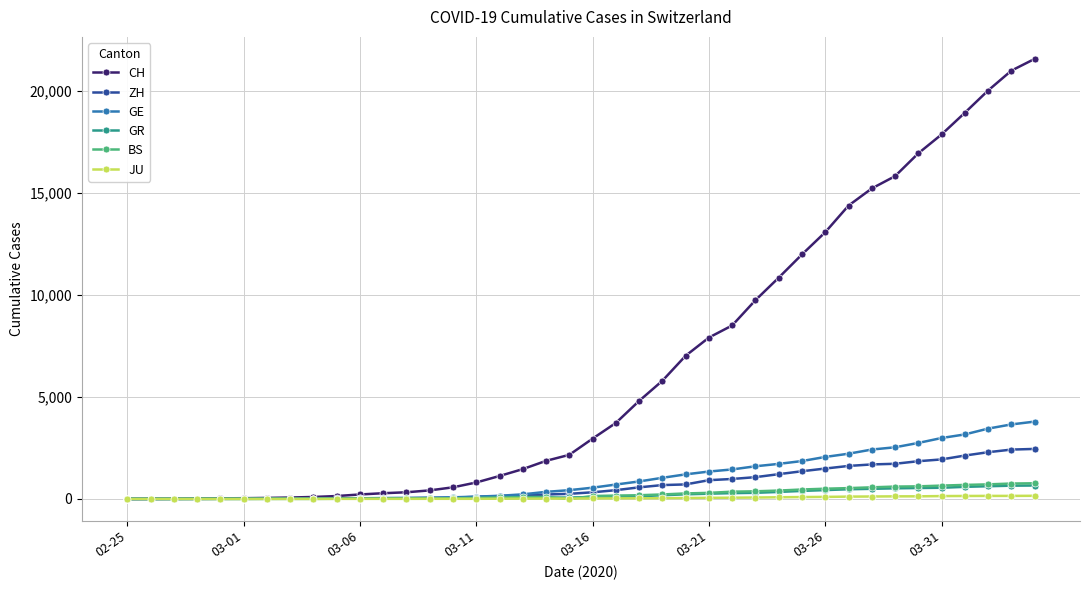

At how many categories does at least one series exceed 16619?

6